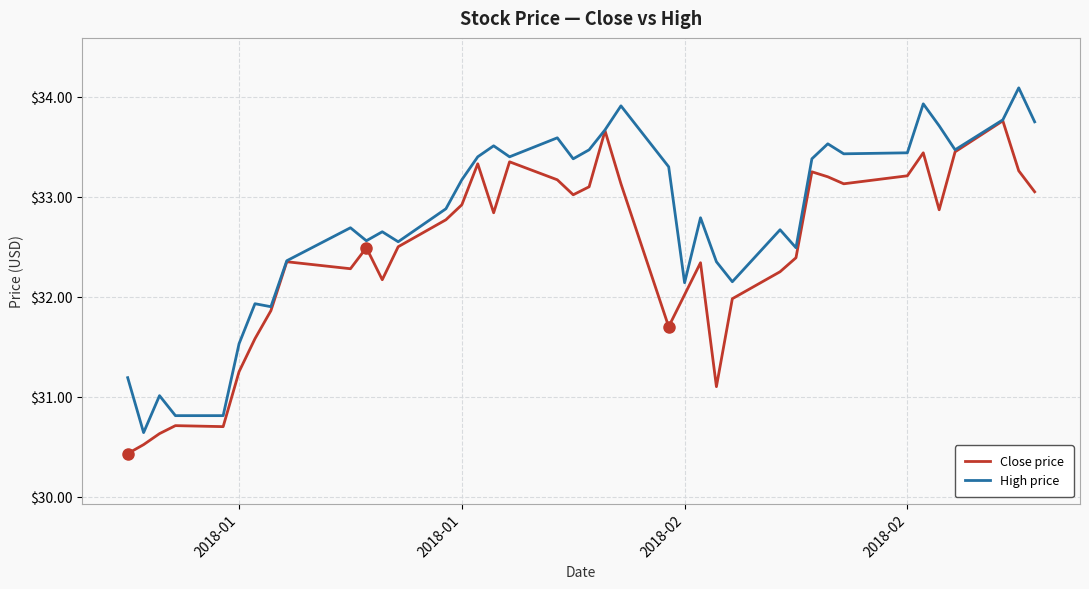

What is the lowest value of the High price series?

30.6